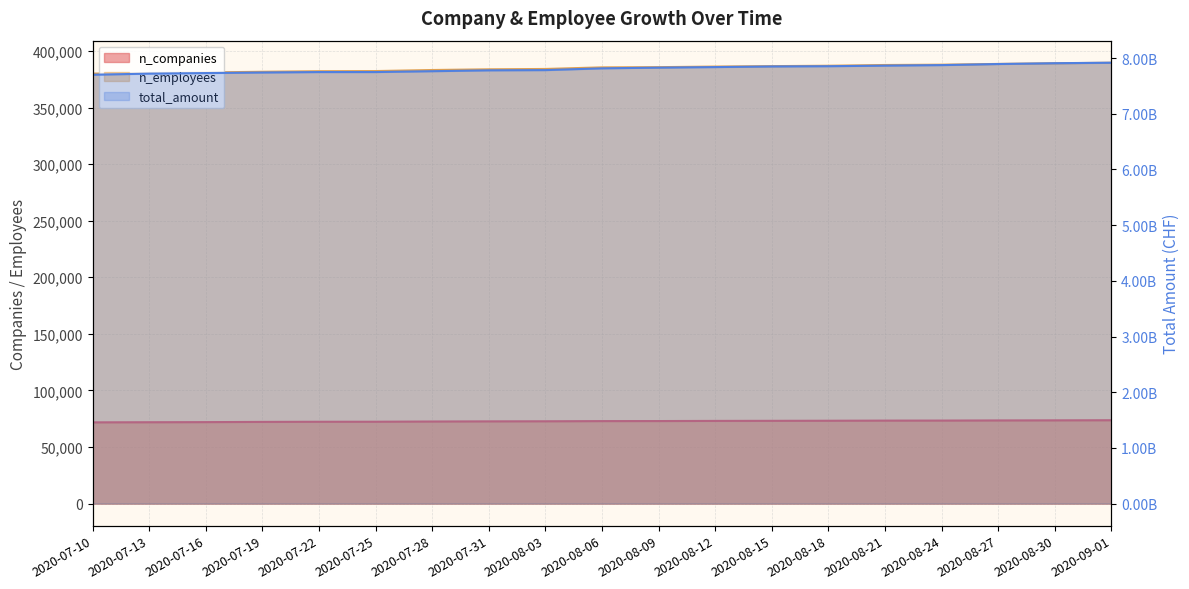

What is the difference between the maximum and minimum values in the n_employees series?

9607